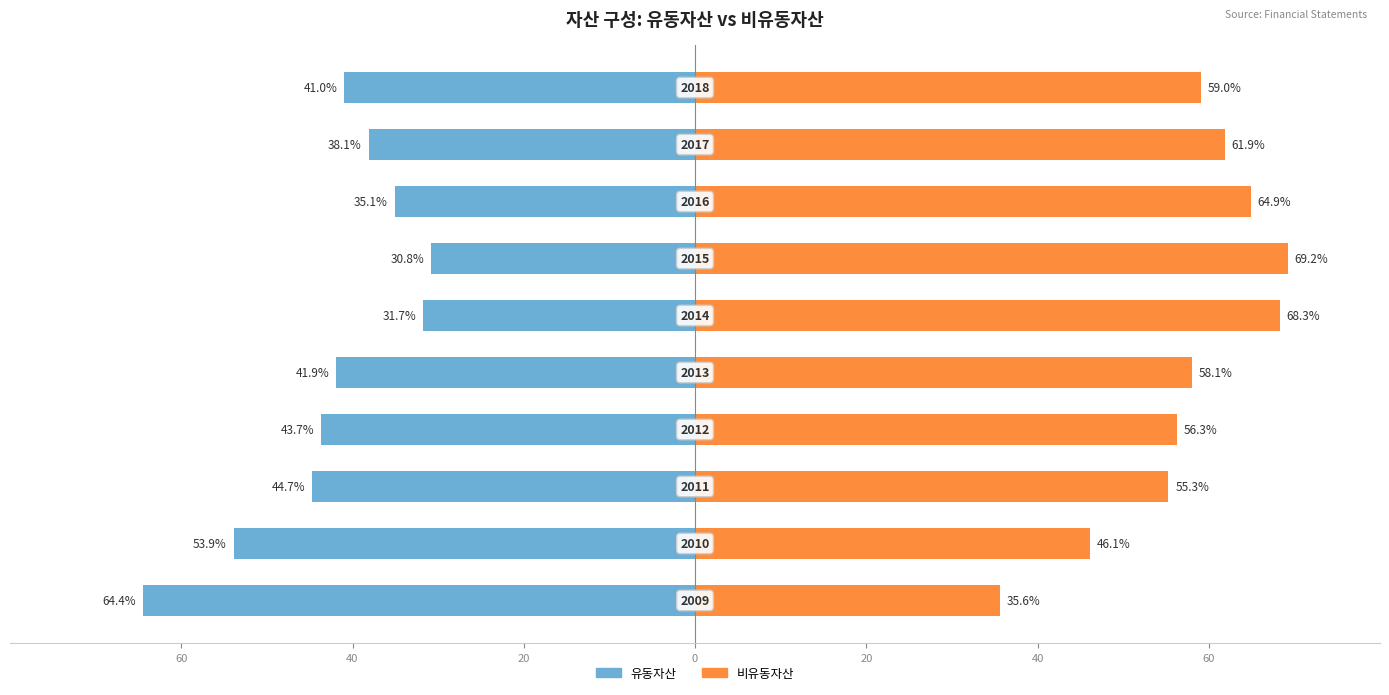

What is the sum of all 유동자산 values?

-425.3